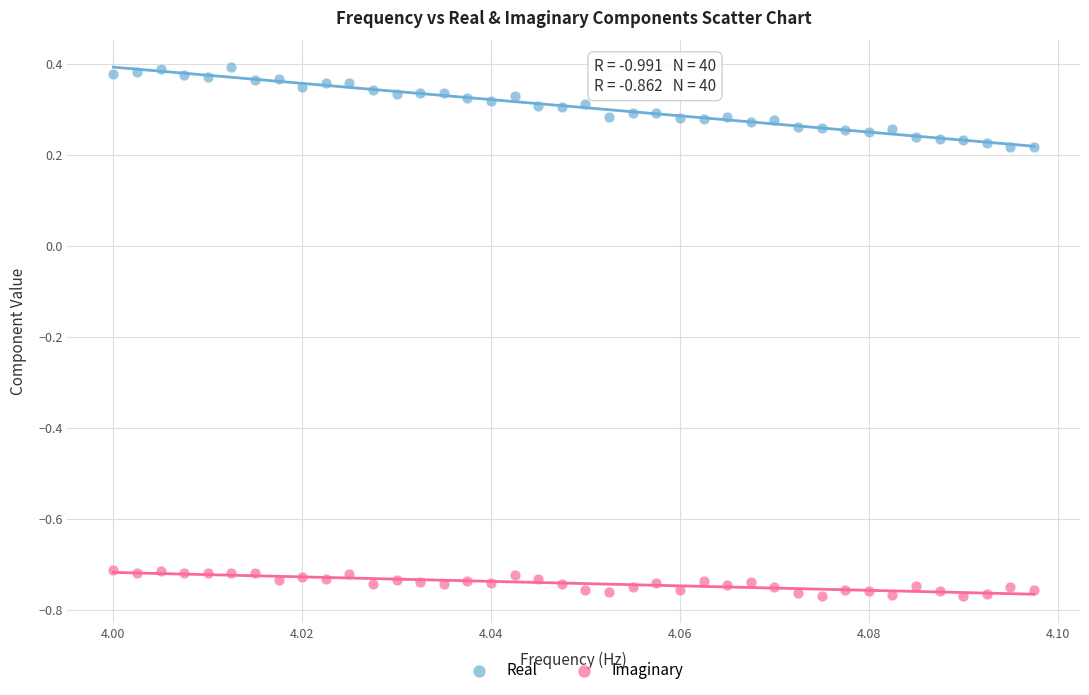

Across all data points, what is the range of Y values (max minus min)?

1.2